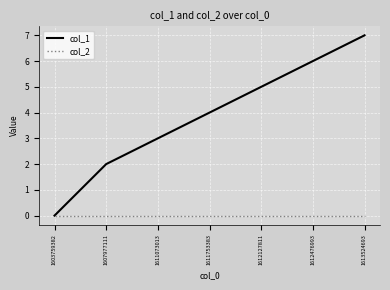

How many categories are shown in the chart?

7